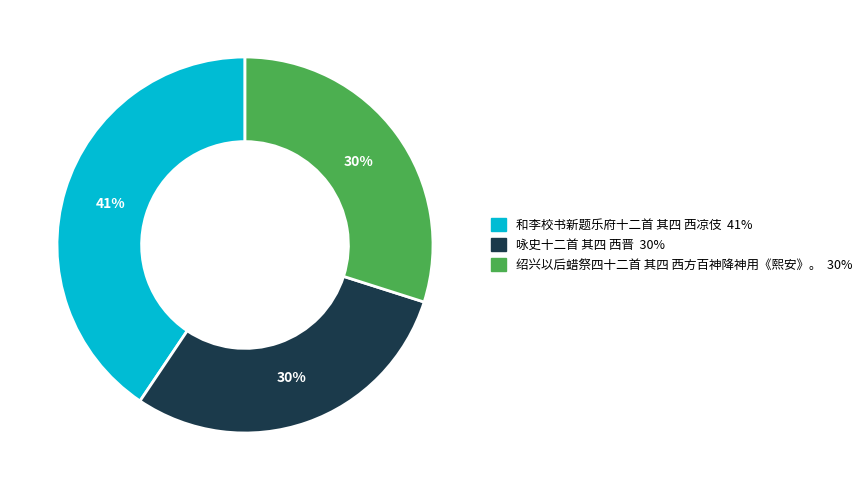

Combined, do 和李校书新题乐府十二首 其四 西凉伎 and 咏史十二首 其四 西晋 account for over 50%?

Yes